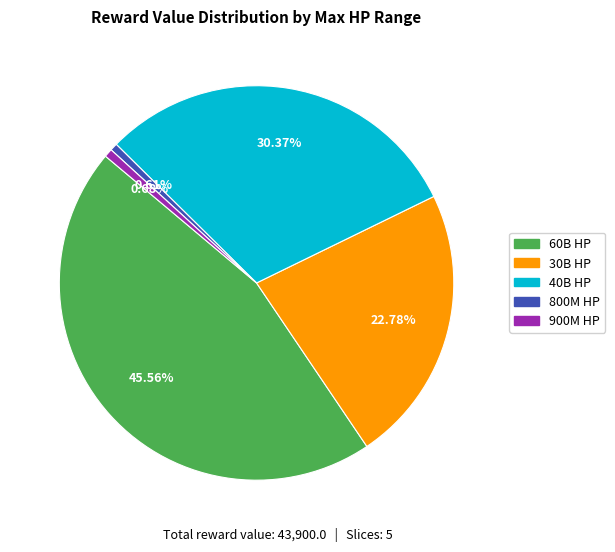

Does any single category account for the majority?

No